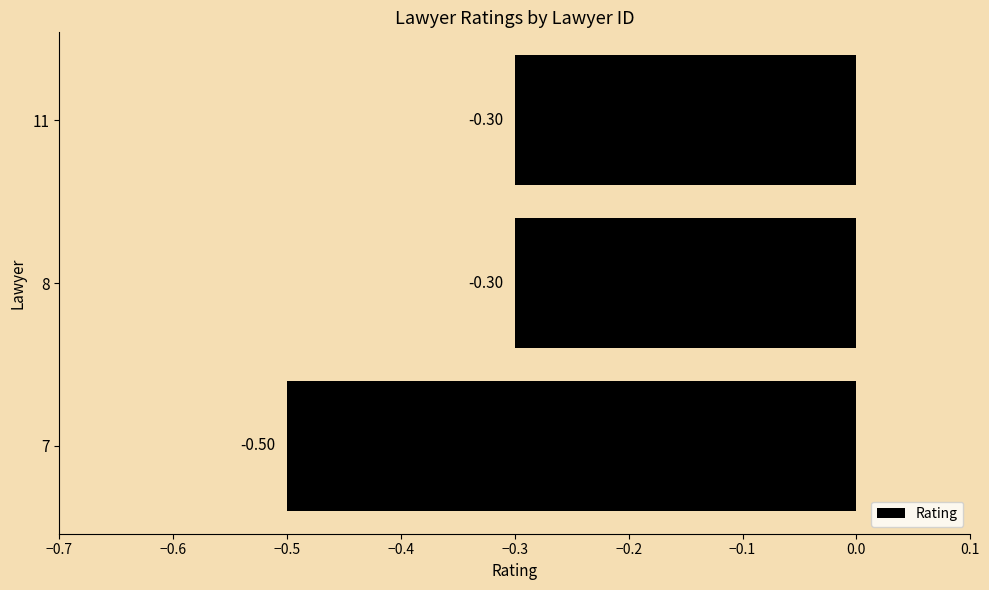

Which has a higher value, 7 or 8?

8